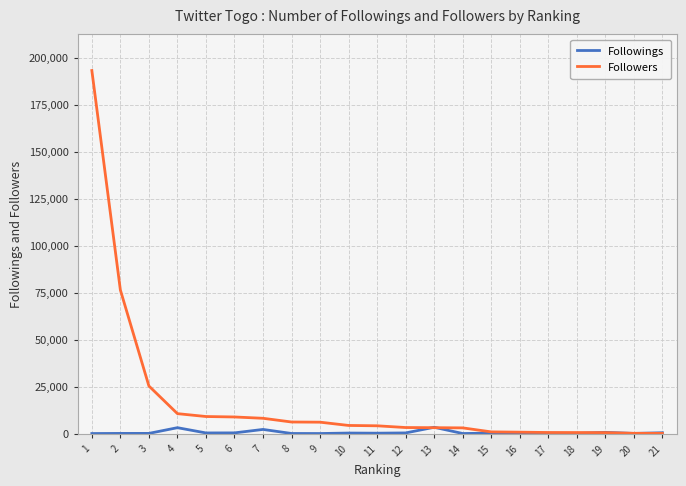

At which category is the sum across all series the highest?

1